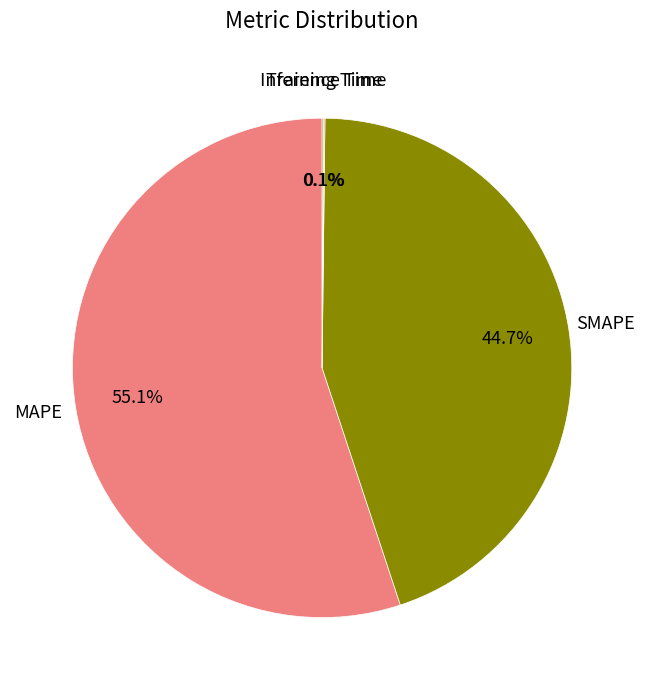

Is there any slice that represents more than half of the pie?

Yes